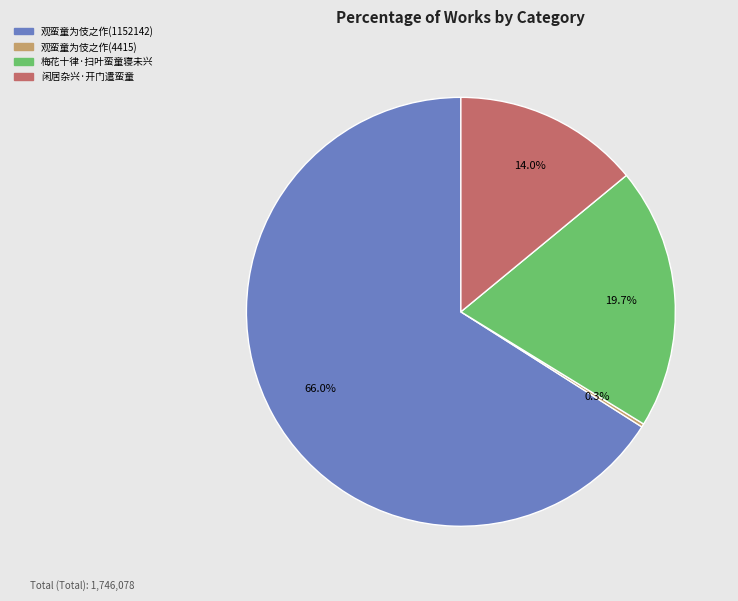

What portion of the pie excludes 闲居杂兴·开门遣蛮童?

86.0%